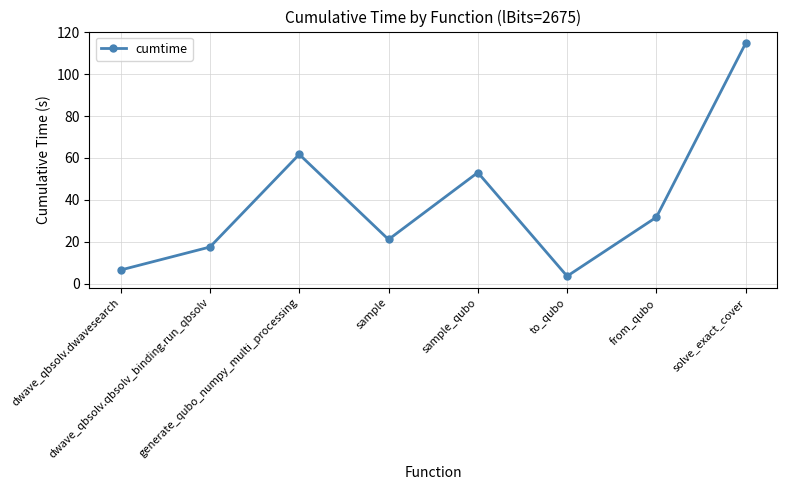

What is the average value?

38.7